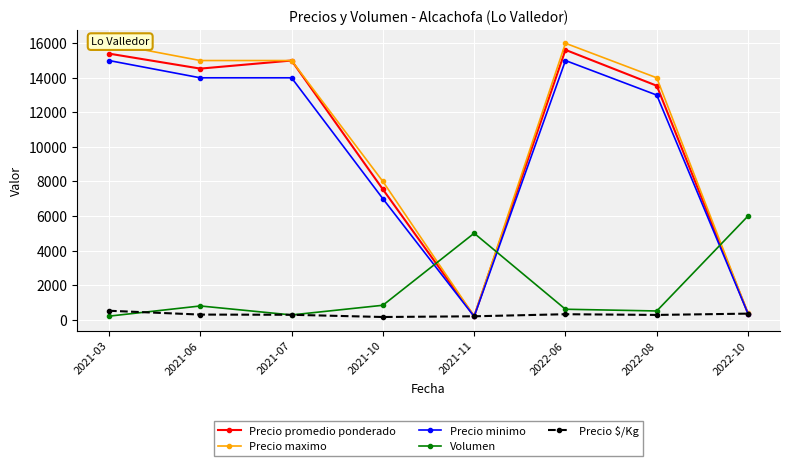

How many data points in Precio promedio ponderado are above 14532?

3